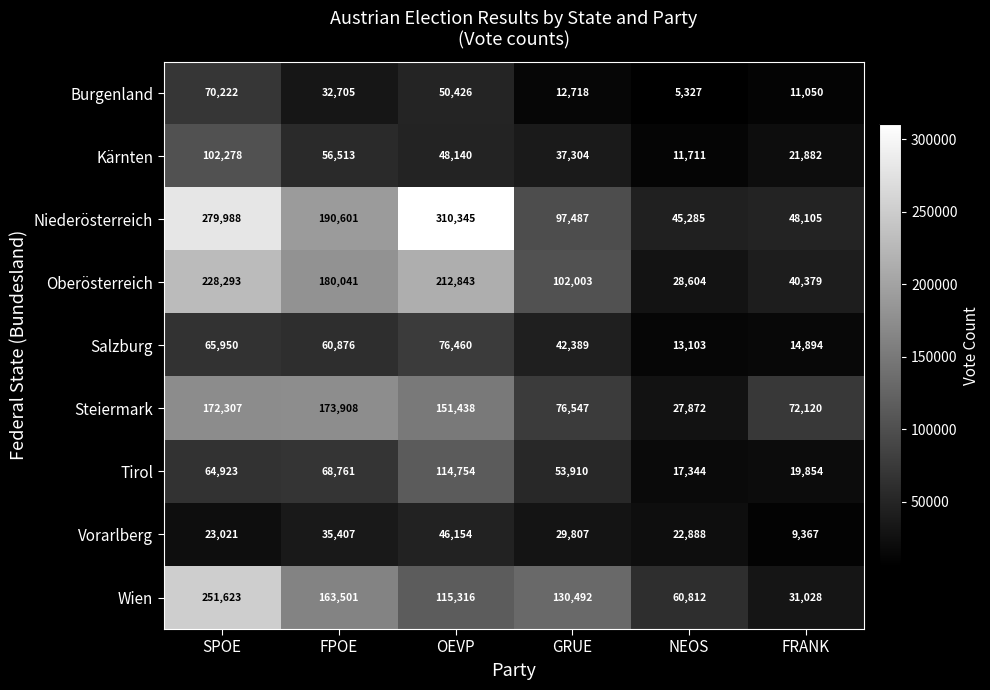

Which series has the largest total across all categories?

Niederösterreich